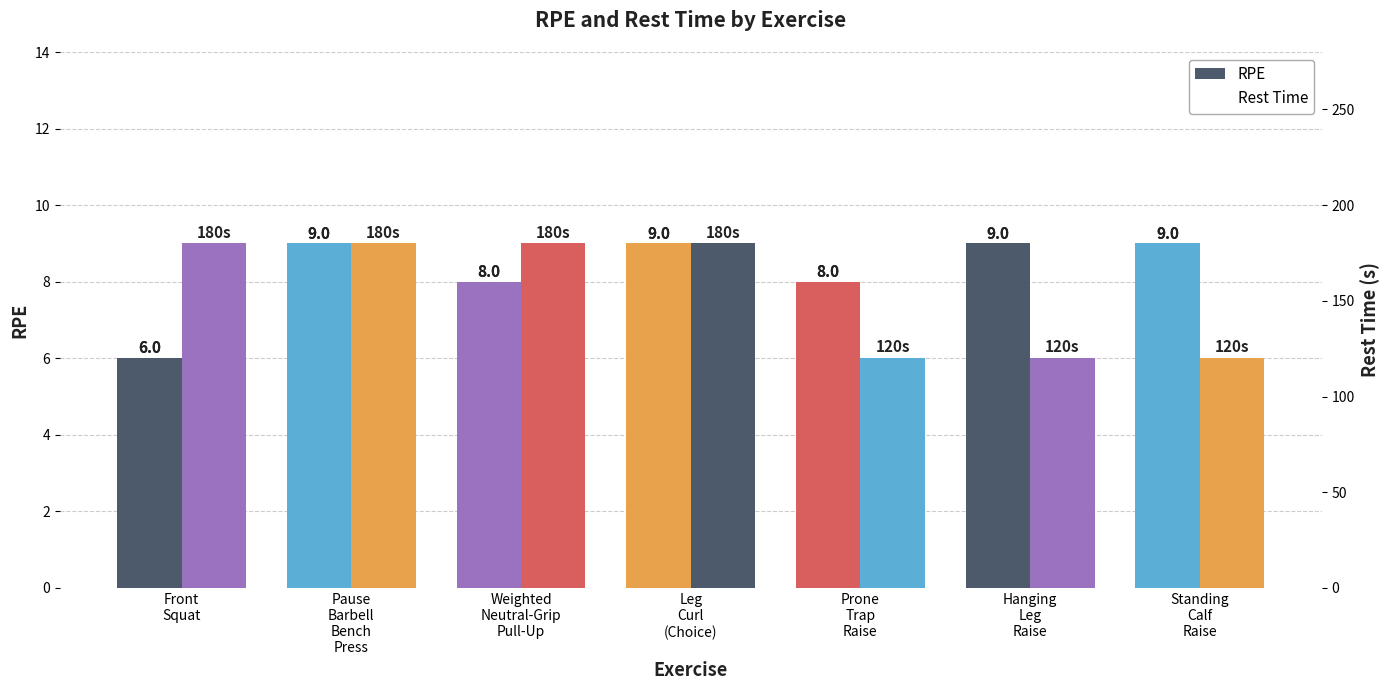

Is it true that Rest Time equals 120 at Standing
Calf
Raise?

True